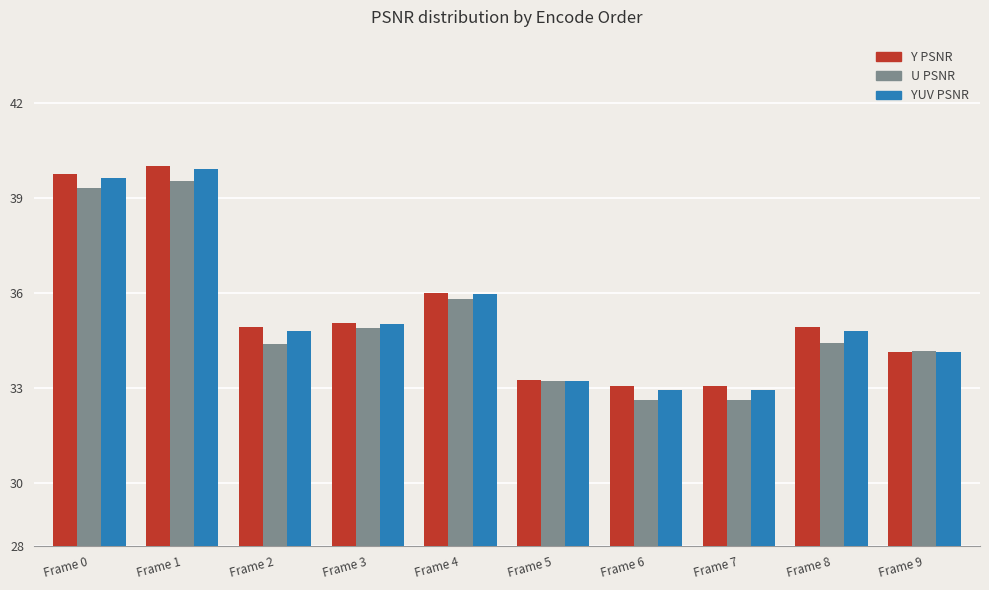

What is the total value across all series at Frame 3?

105.0